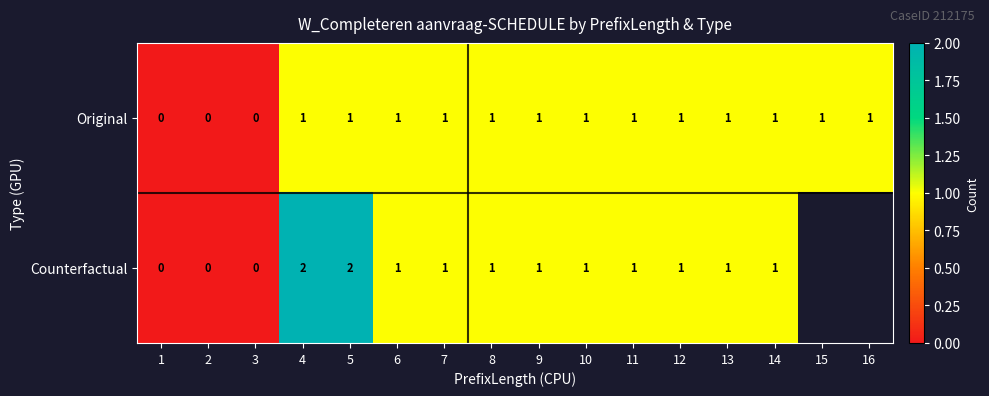

Count the Original values in the range 1 to 2.

13